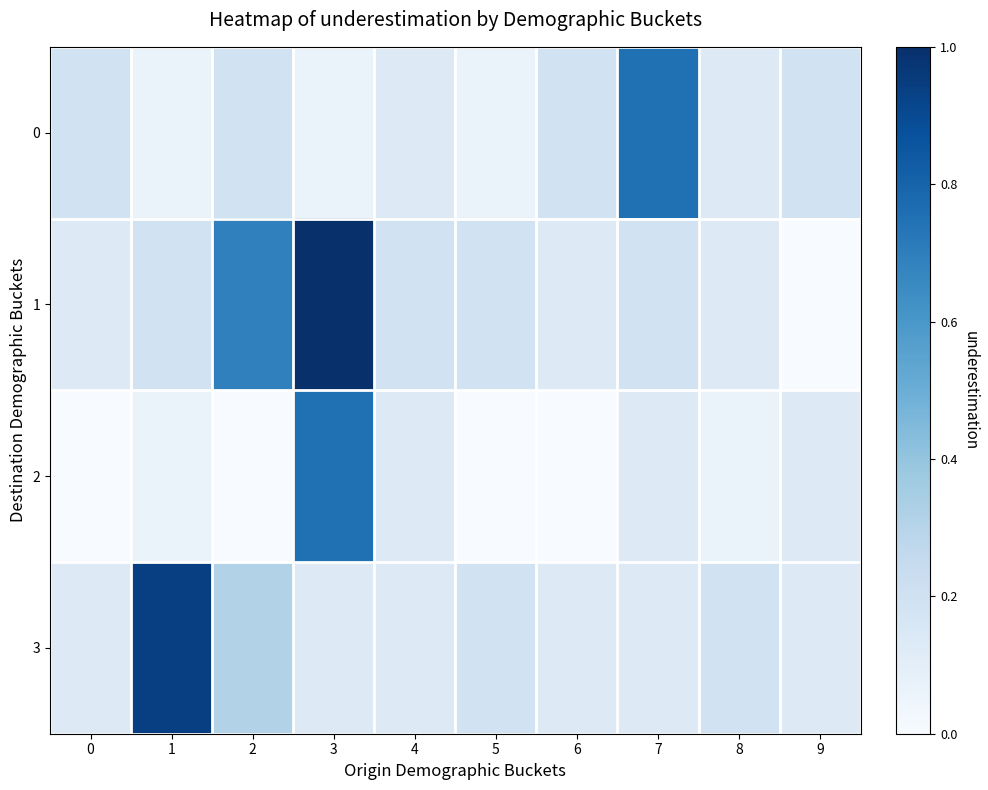

What is the total value across all series at 1?

1.2